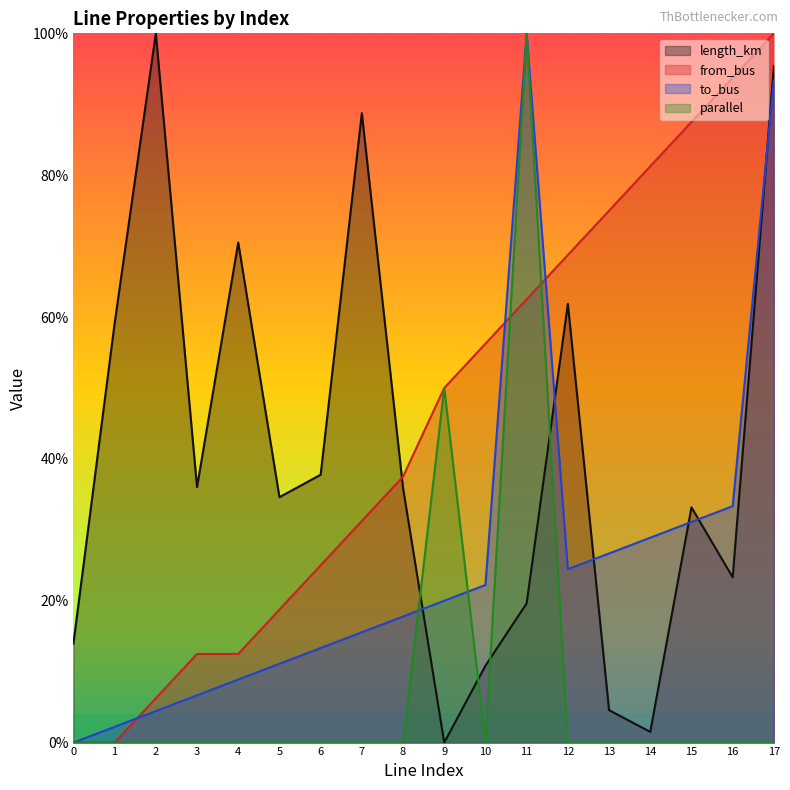

Where is the first local maximum for length_km?

2